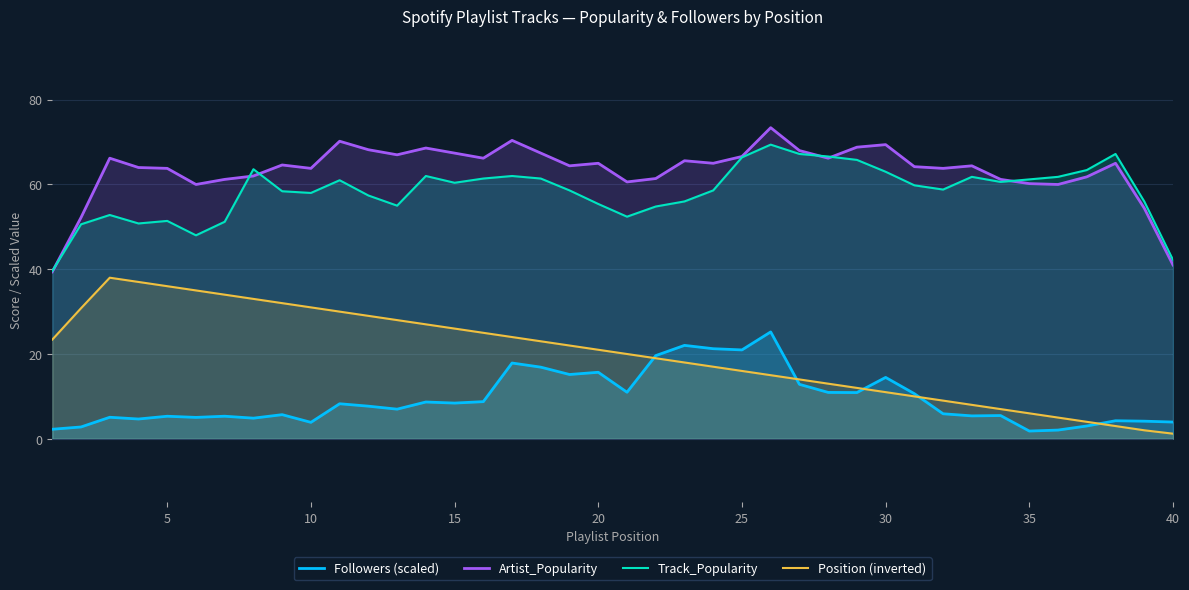

True or false: Artist_Popularity and Position (inverted) intersect in this chart.

False